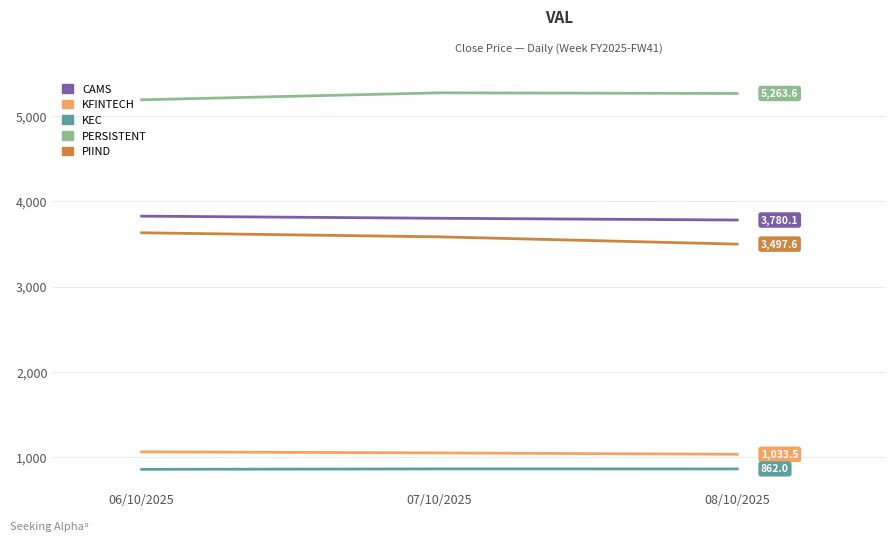

What is the minimum value for KFINTECH?

1033.5